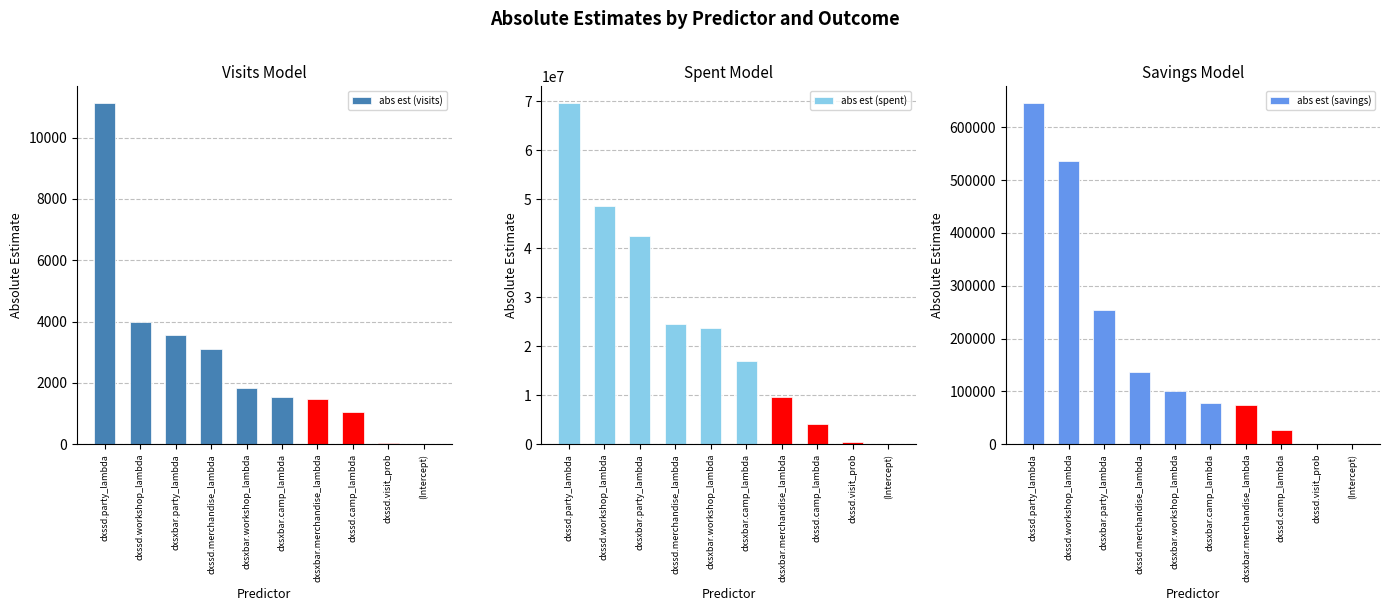

Reading right to left, transcribe all the data shown in this chart.

abs est (visits): (Intercept)=14.9	dxssd.visit_prob=21.8	dxssd.camp_lambda=1035.0	dxsxbar.merchandise_lambda=1461.0	dxsxbar.camp_lambda=1538.0	dxsxbar.workshop_lambda=1824.0	dxssd.merchandise_lambda=3103.0	dxsxbar.party_lambda=3568.0	dxssd.workshop_lambda=3974.0	dxssd.party_lambda=11120.0
abs est (spent): (Intercept)=75150.0	dxssd.visit_prob=340000.0	dxssd.camp_lambda=4105000.0	dxsxbar.merchandise_lambda=9570000.0	dxsxbar.camp_lambda=16890000.0	dxsxbar.workshop_lambda=23700000.0	dxssd.merchandise_lambda=24630000.0	dxsxbar.party_lambda=42560000.0	dxssd.workshop_lambda=48690000.0	dxssd.party_lambda=69600000.0
abs est (savings): (Intercept)=285.0	dxssd.visit_prob=341.9	dxssd.camp_lambda=26060.0	dxsxbar.merchandise_lambda=73260.0	dxsxbar.camp_lambda=78300.0	dxsxbar.workshop_lambda=100300.0	dxssd.merchandise_lambda=137200.0	dxsxbar.party_lambda=253400.0	dxssd.workshop_lambda=536000.0	dxssd.party_lambda=645600.0